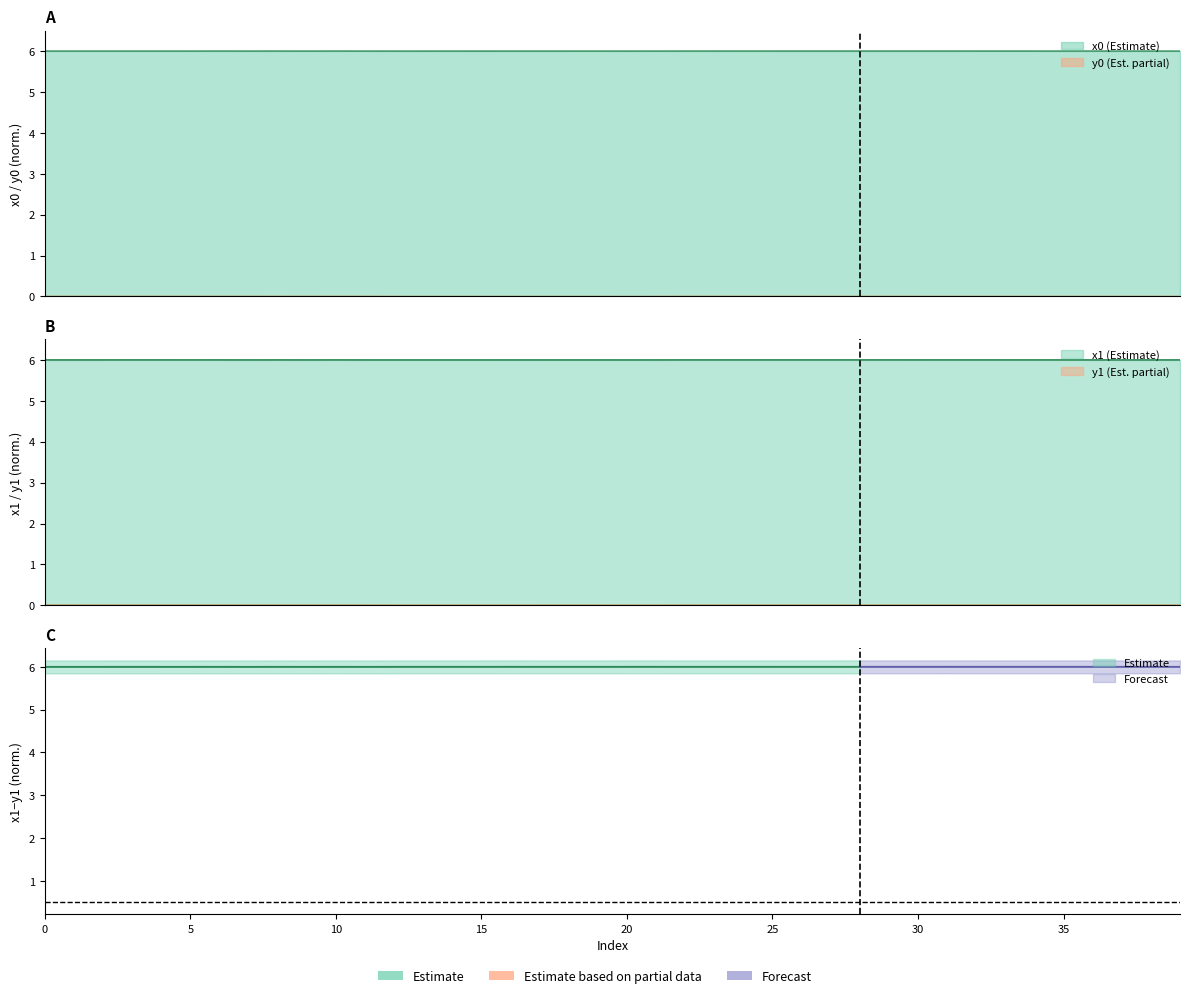

Which series has the largest total across all categories?

x0